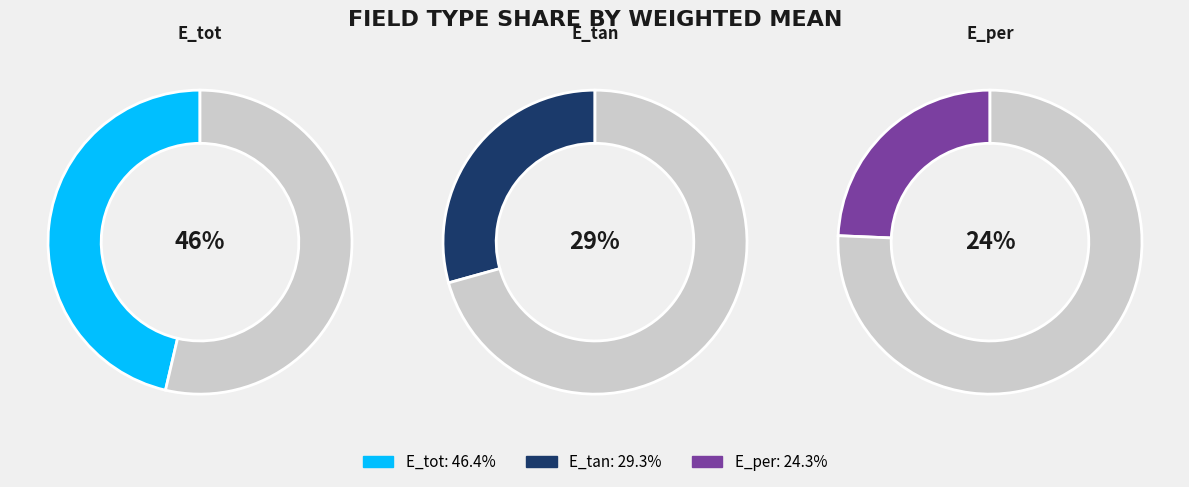

What percentage do E_tan and E_tot together represent?

75.7%